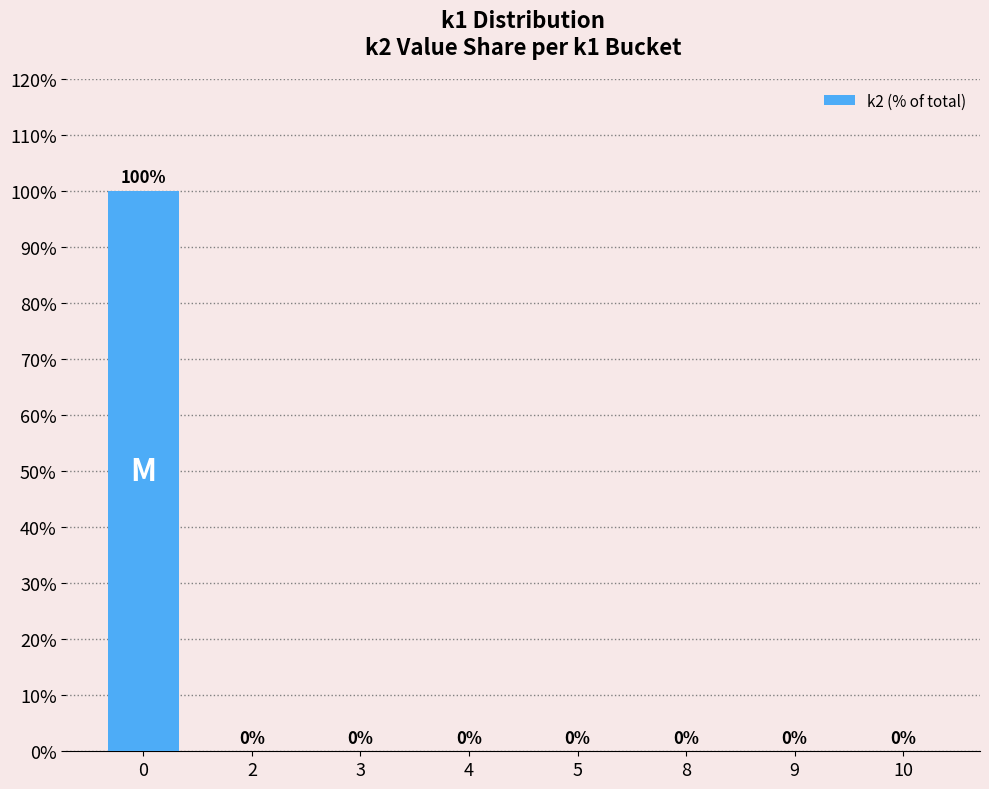

How many distinct data groups are displayed?

1